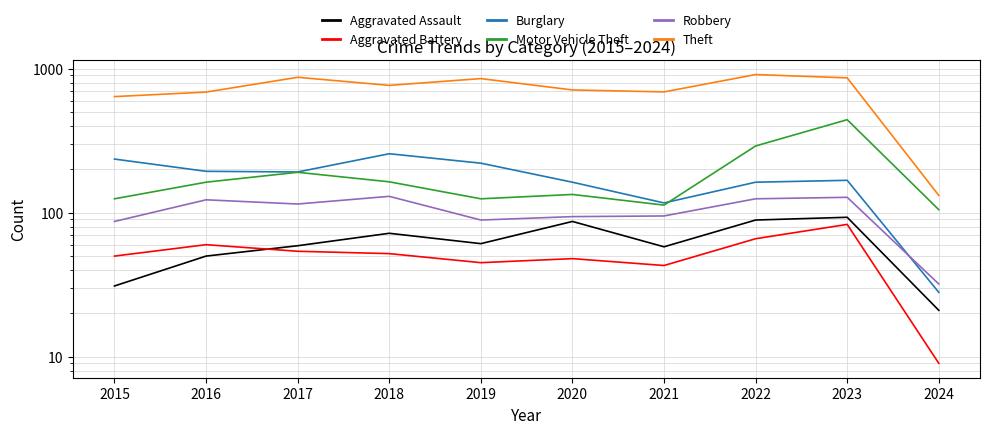

True or false: Aggravated Battery and Robbery cross at least once.

False